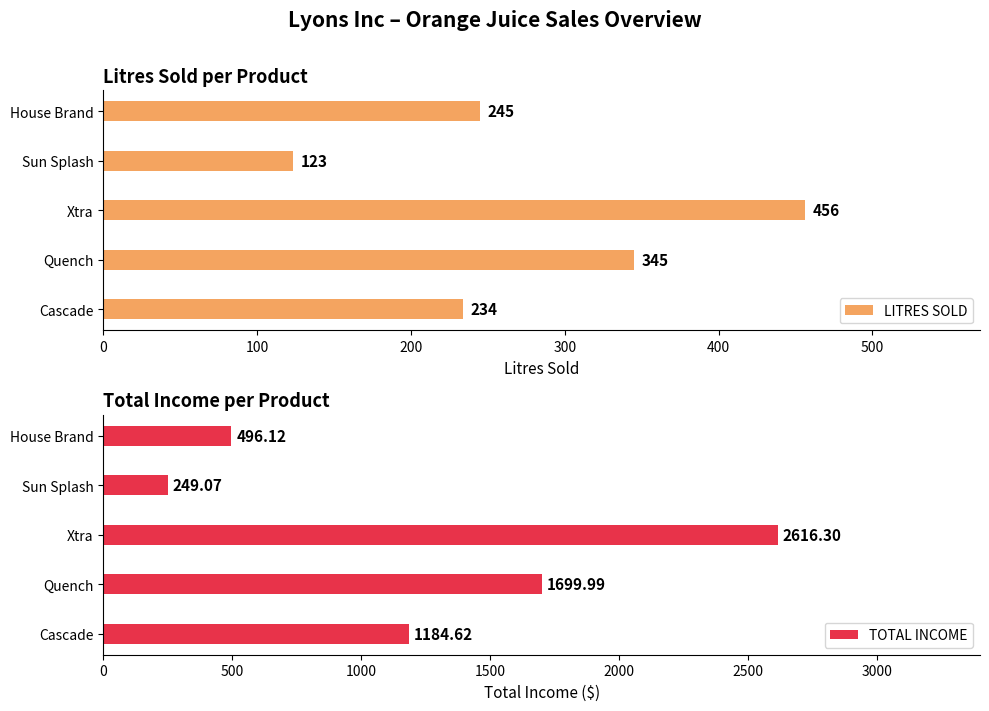

Which series has the largest range (max minus min)?

TOTAL INCOME